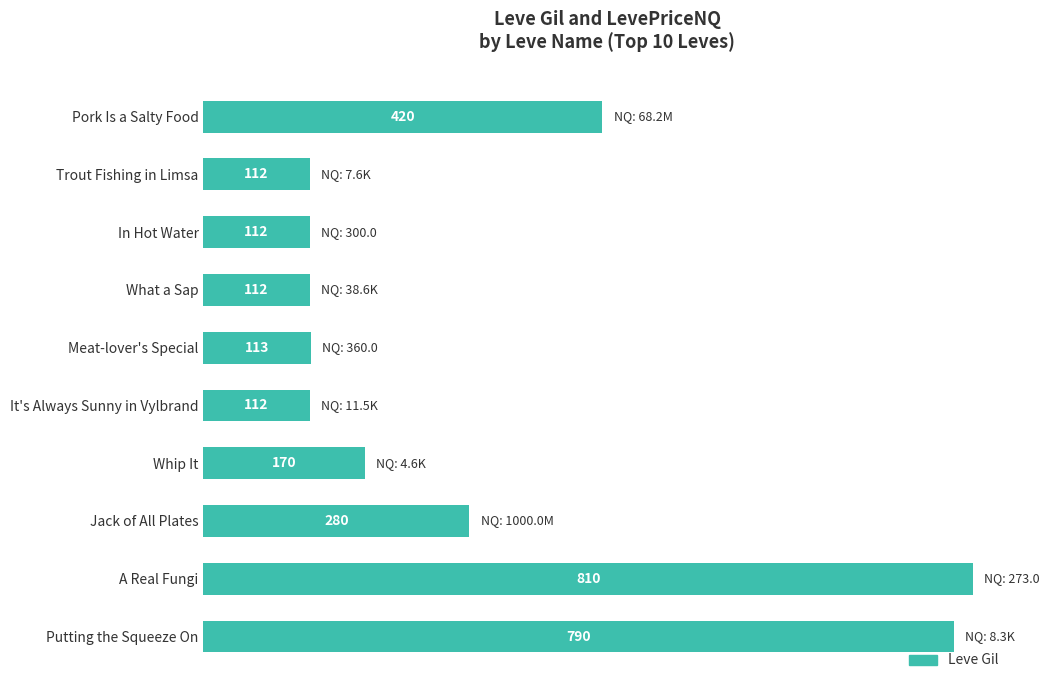

How many categories are shown in the chart?

10